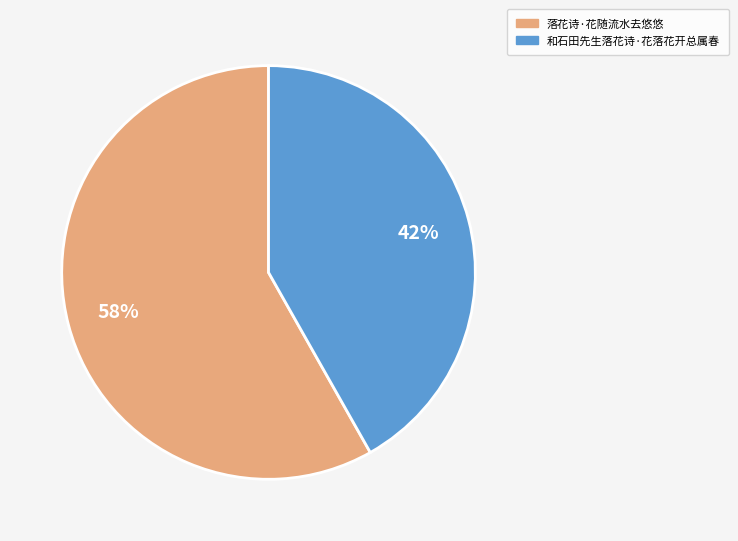

To the nearest percent, what percentage of the pie is 和石田先生落花诗·花落花开总属春?

42%